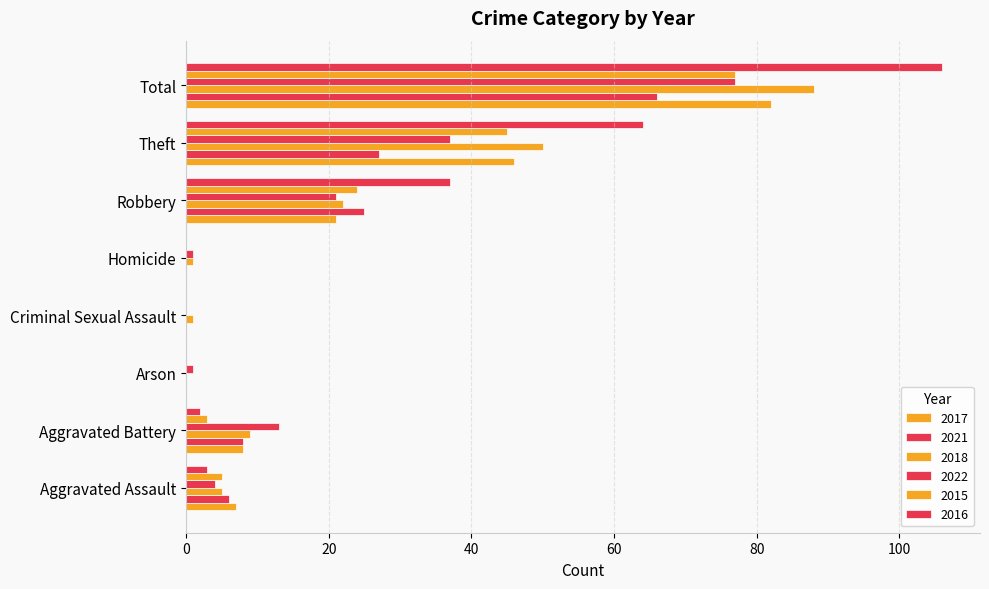

Where is 2018 nearest to the value 44?

Theft